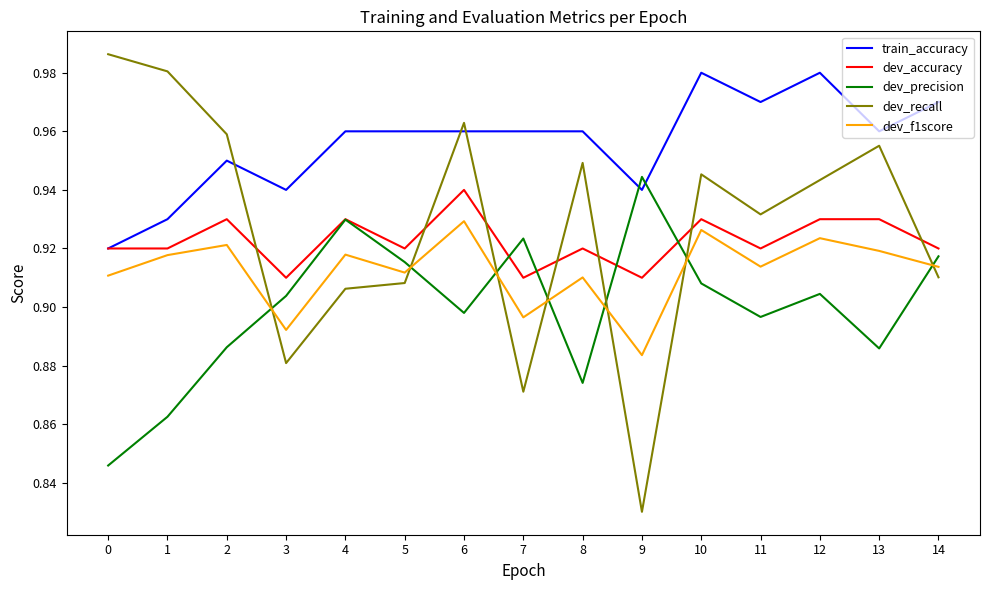

The value of dev_precision at 11 is 0.5. True or false?

False